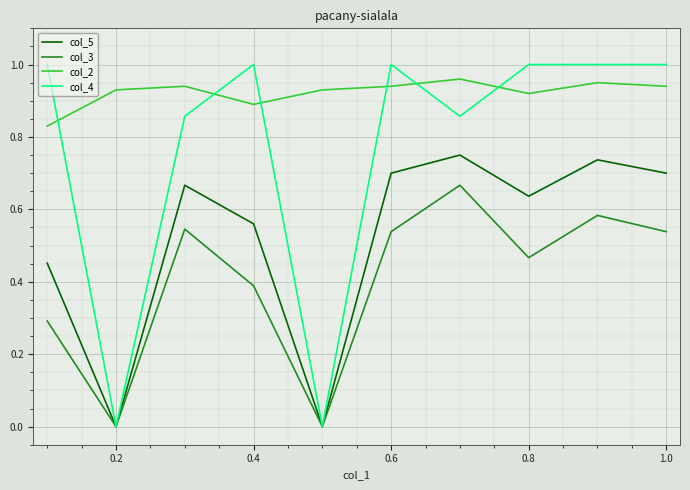

How many interior local peaks does the col_5 series have?

3